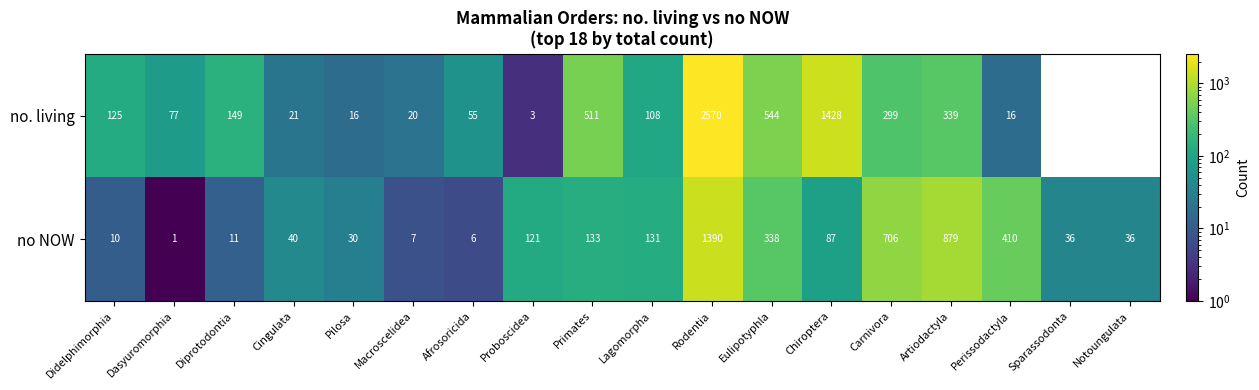

What is the highest value of the no NOW series?

1390